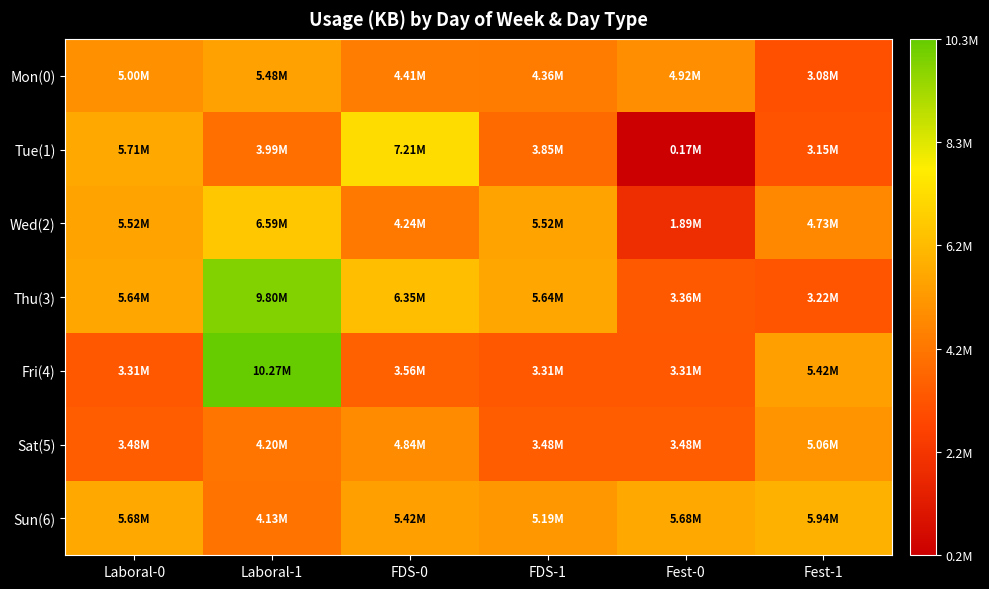

At Laboral-0, list the series in order from largest to smallest.

Tue(1), Sun(6), Thu(3), Wed(2), Mon(0), Sat(5), Fri(4)